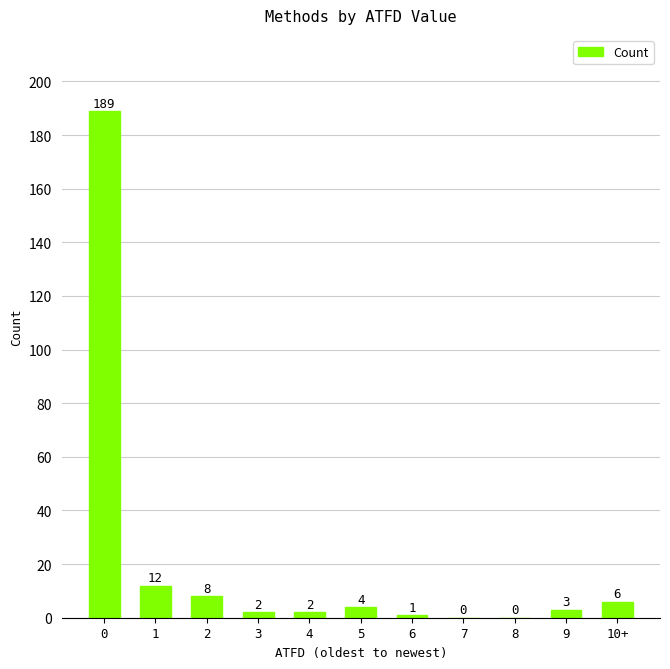

Reading left to right, list all the values displayed in this chart.

189	12	8	2	2	4	1	0	0	3	6